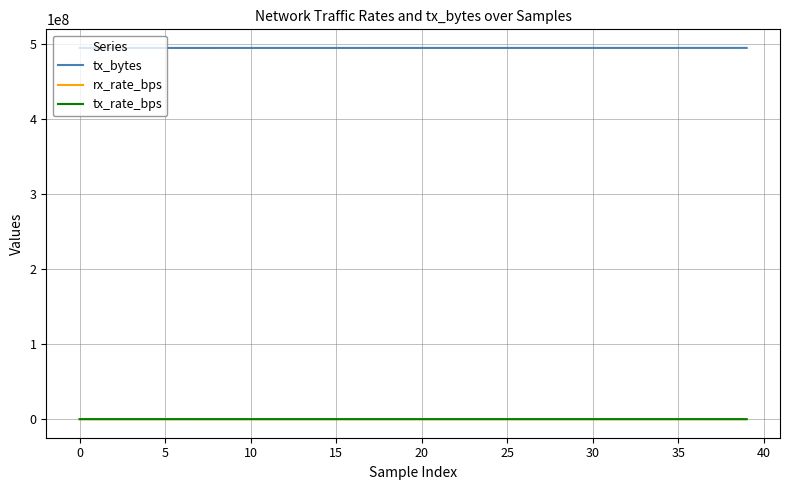

How many lines are shown in the chart?

3